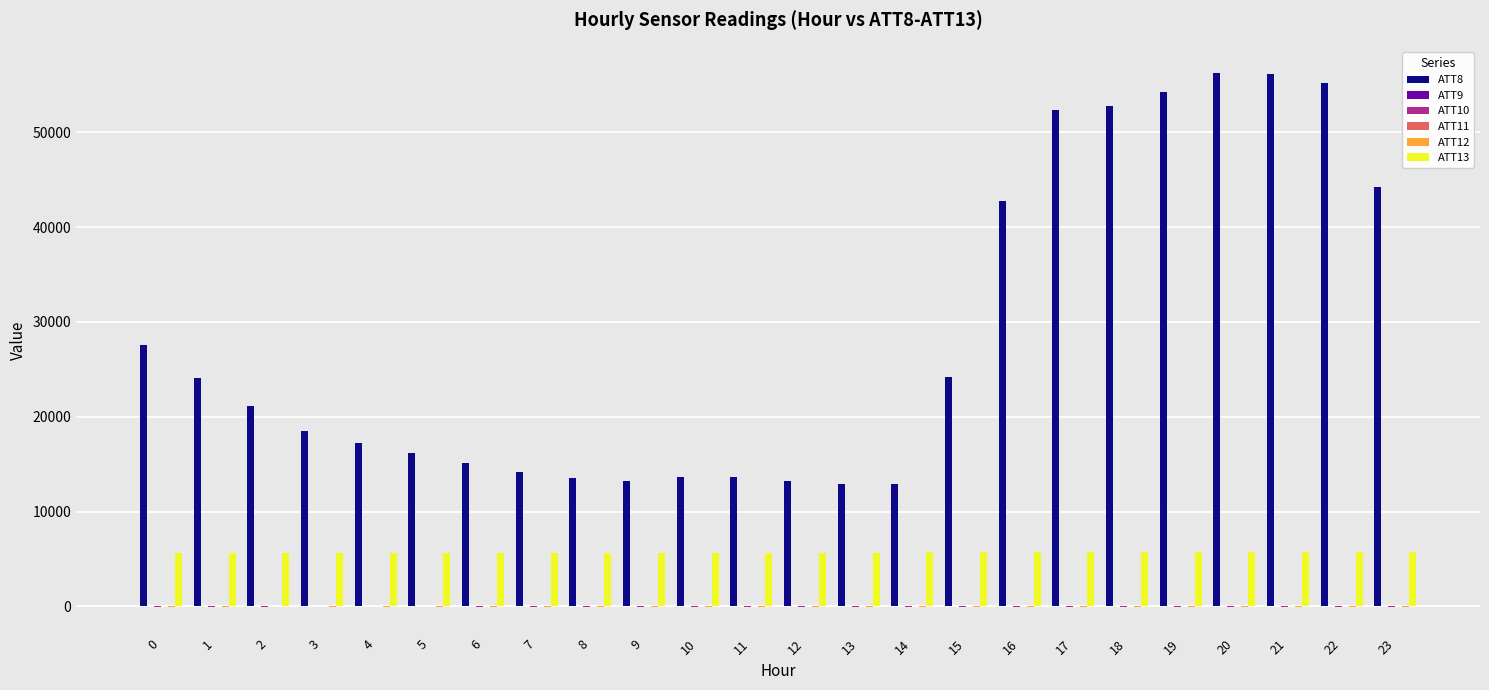

What is the maximum value shown in the chart?

56200.0